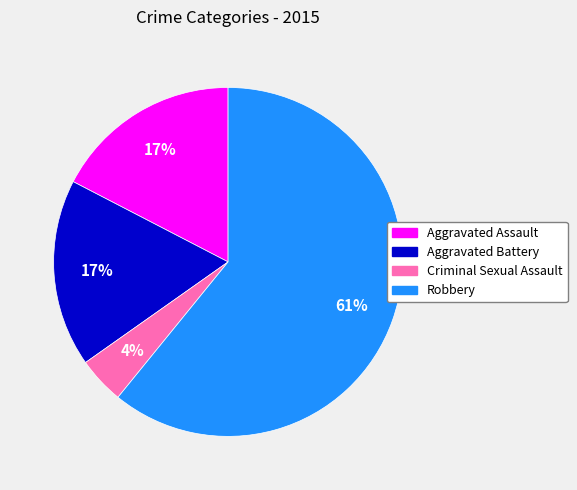

Does Robbery account for over 50% of the chart?

Yes